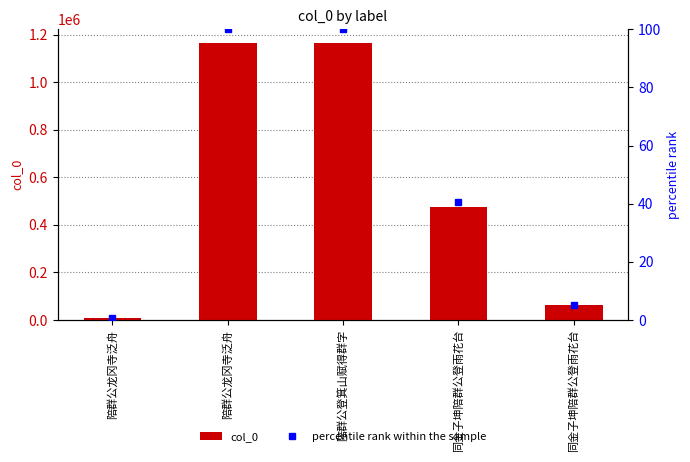

At which label does col_0 first exceed 473986?

陪群公龙冈寺泛舟